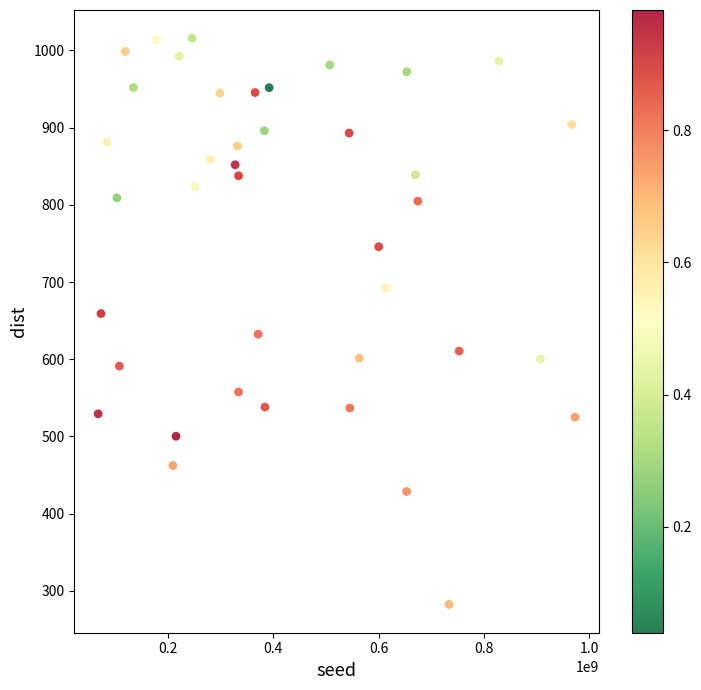

What is the range of X values (max minus min)?

906006227.0